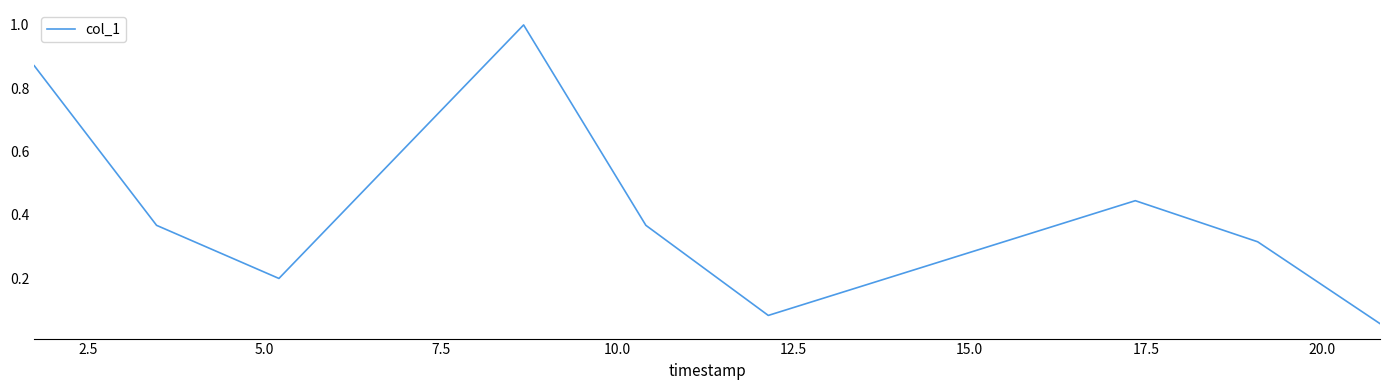

What is the maximum value shown in the chart?

1.0